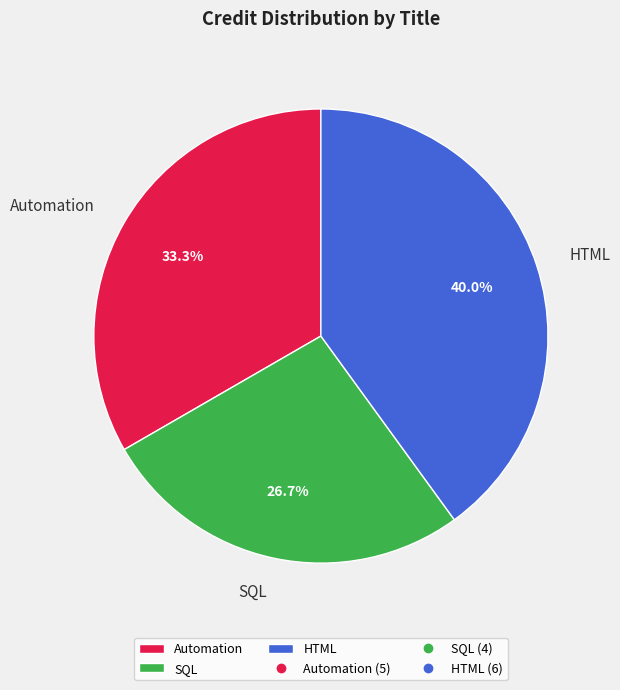

To the nearest percent, what percentage of the pie is HTML?

40%